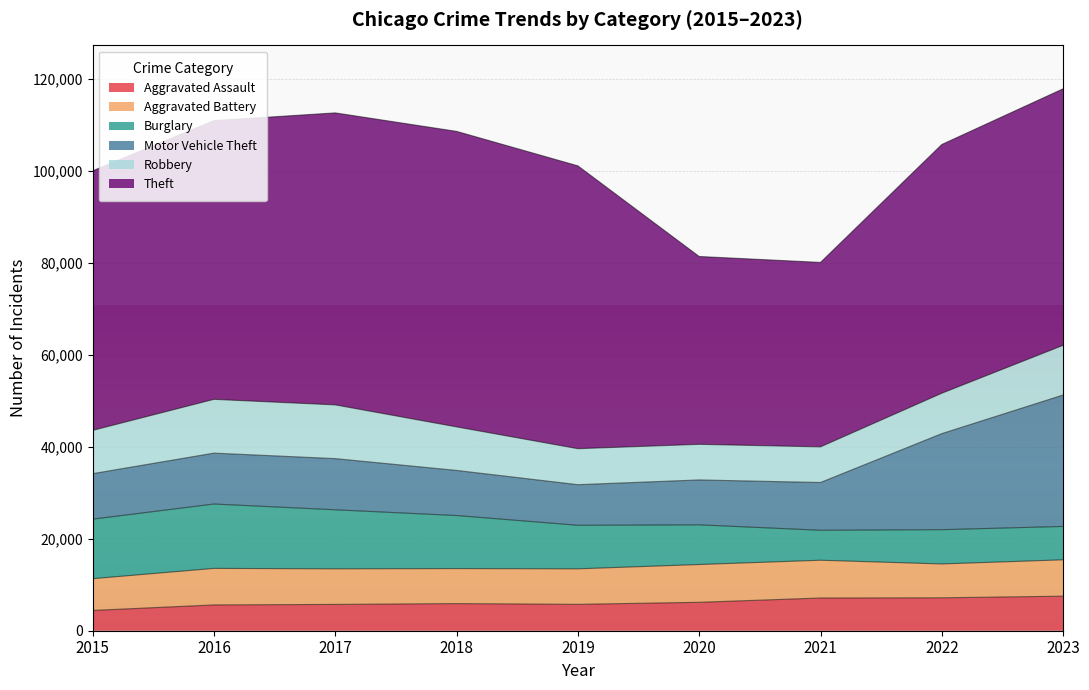

True or false: Aggravated Assault and Theft cross at least once.

False